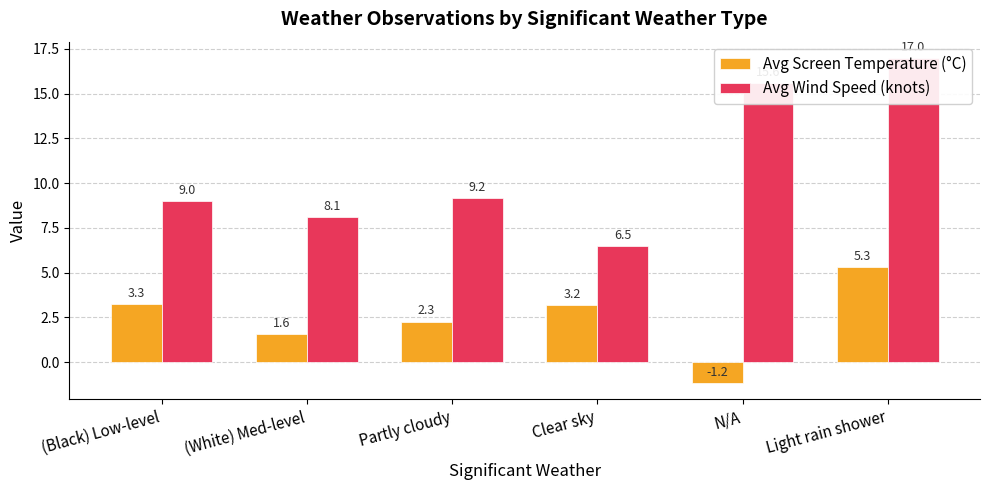

Reading left to right, list all the values displayed in this chart.

Avg Screen Temperature (°C): (Black) Low-level=3.3	(White) Med-level=1.6	Partly cloudy=2.3	Clear sky=3.2	N/A=-1.2	Light rain shower=5.3
Avg Wind Speed (knots): (Black) Low-level=9.0	(White) Med-level=8.1	Partly cloudy=9.2	Clear sky=6.5	N/A=15.6	Light rain shower=17.0